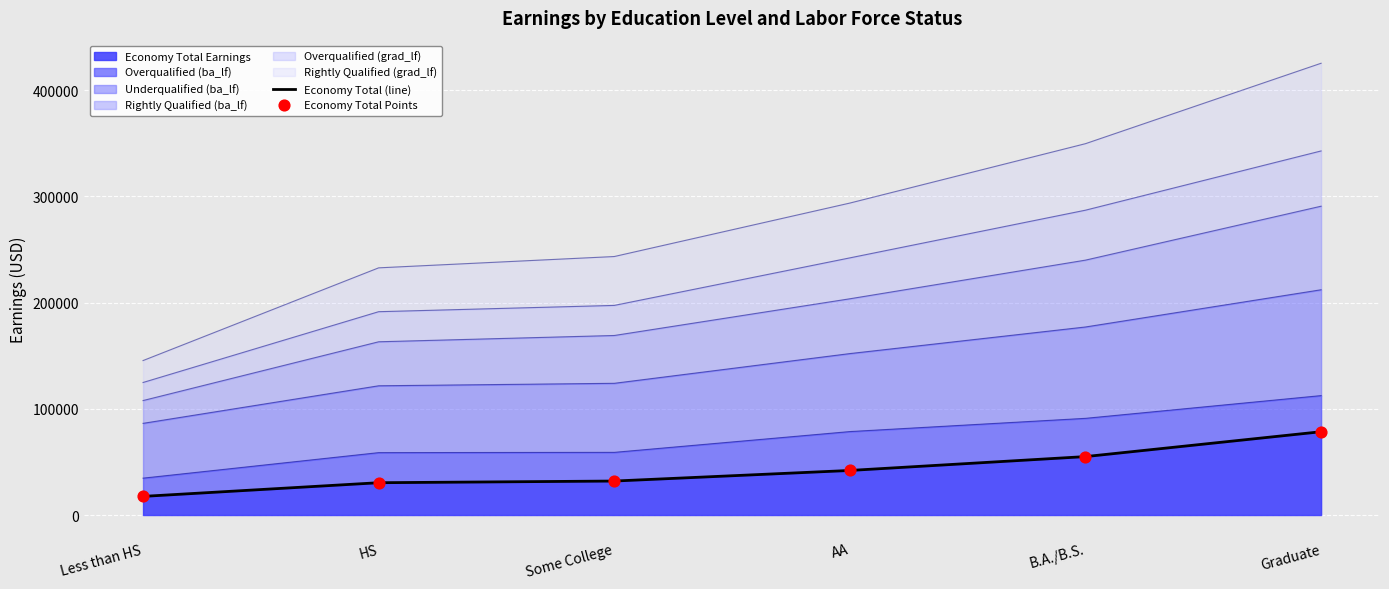

At which label is Economy Total Earnings closest to 47966?

AA